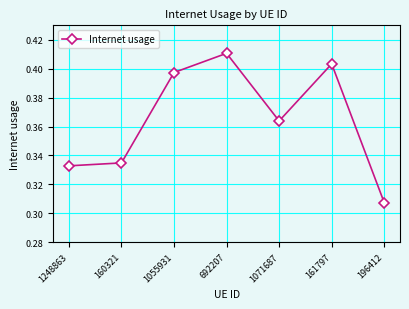

Between 160321 and 692207, which is larger?

692207